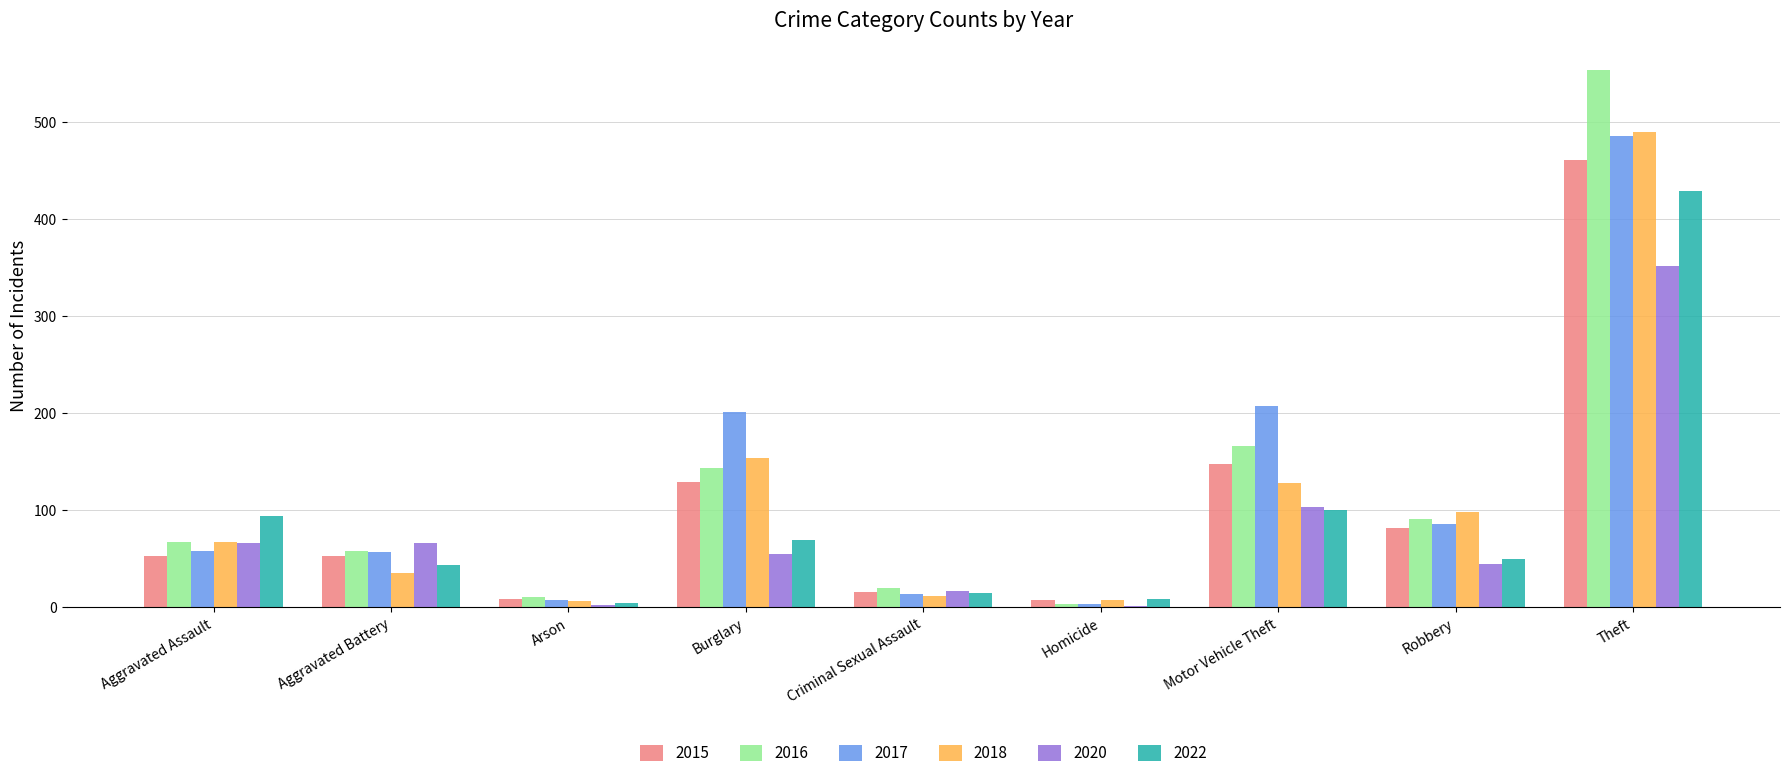

What is the maximum value shown in the chart?

554